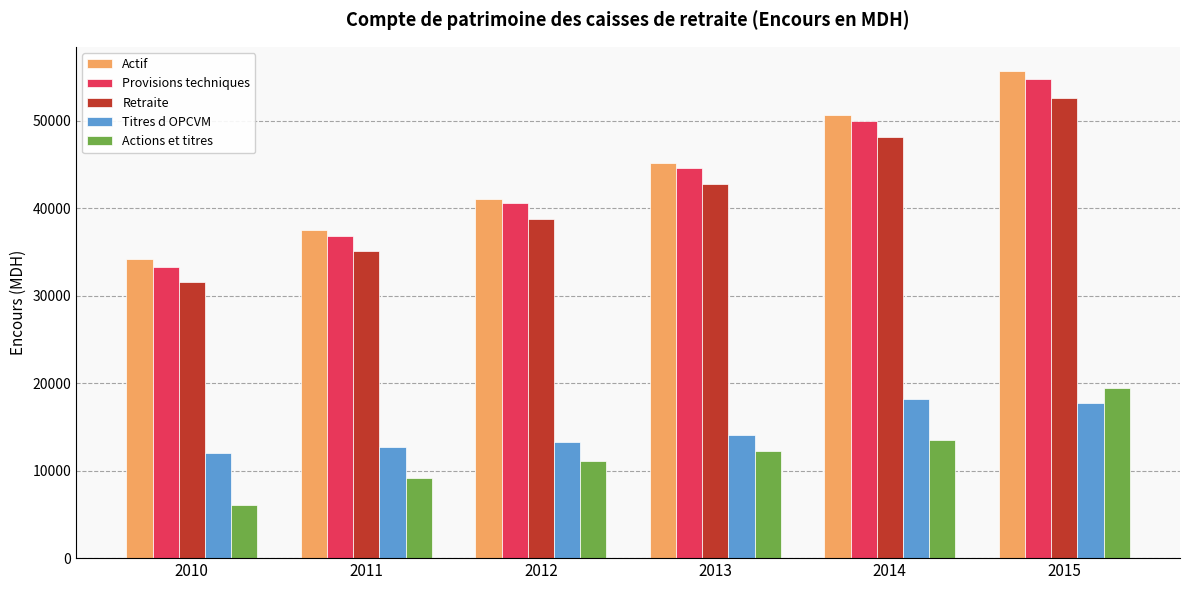

What is the spread (max minus min) of values at 2010?

28094.8